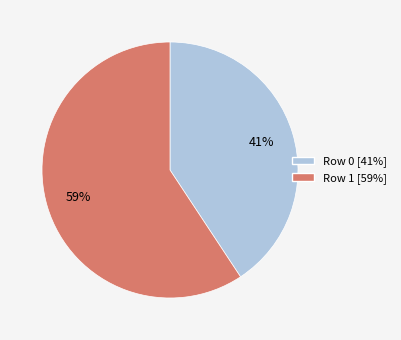

Is there a majority slice in this chart?

Yes